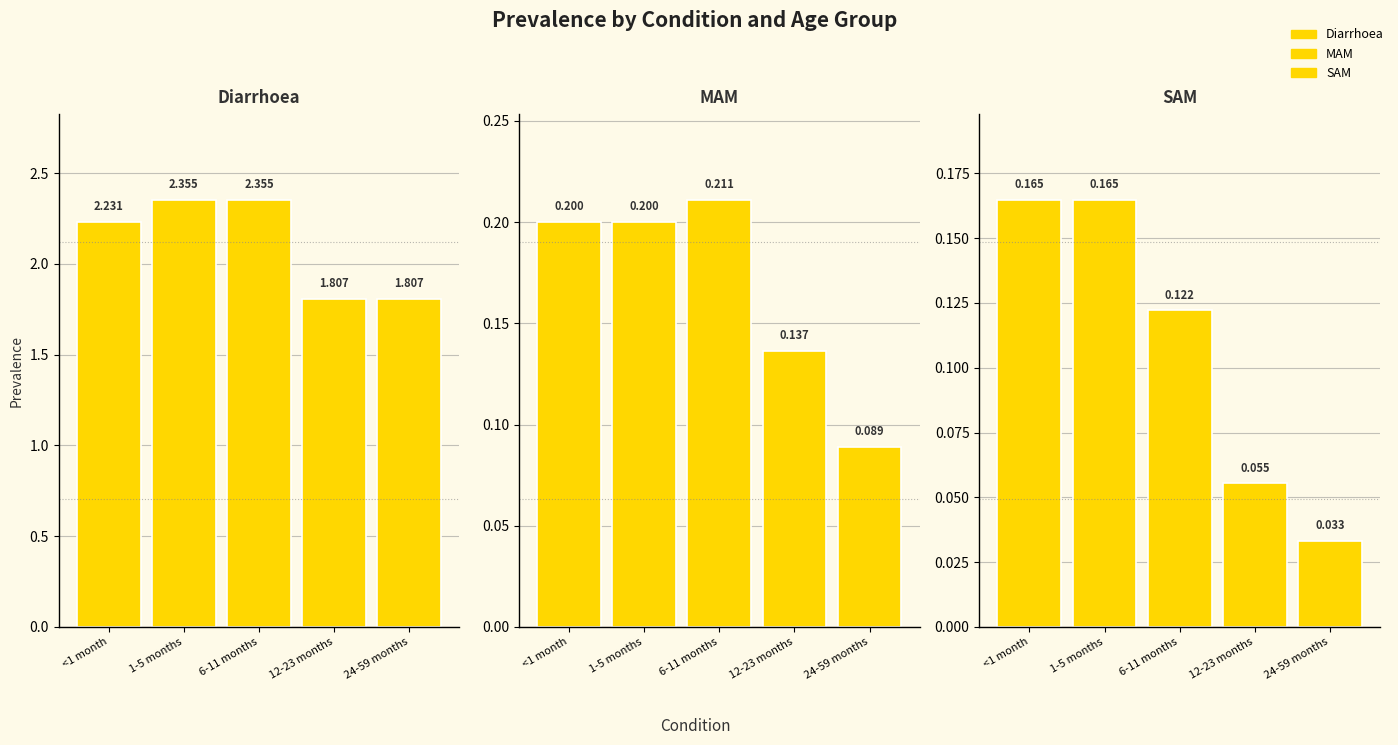

Which series has the largest range (max minus min)?

Diarrhoea